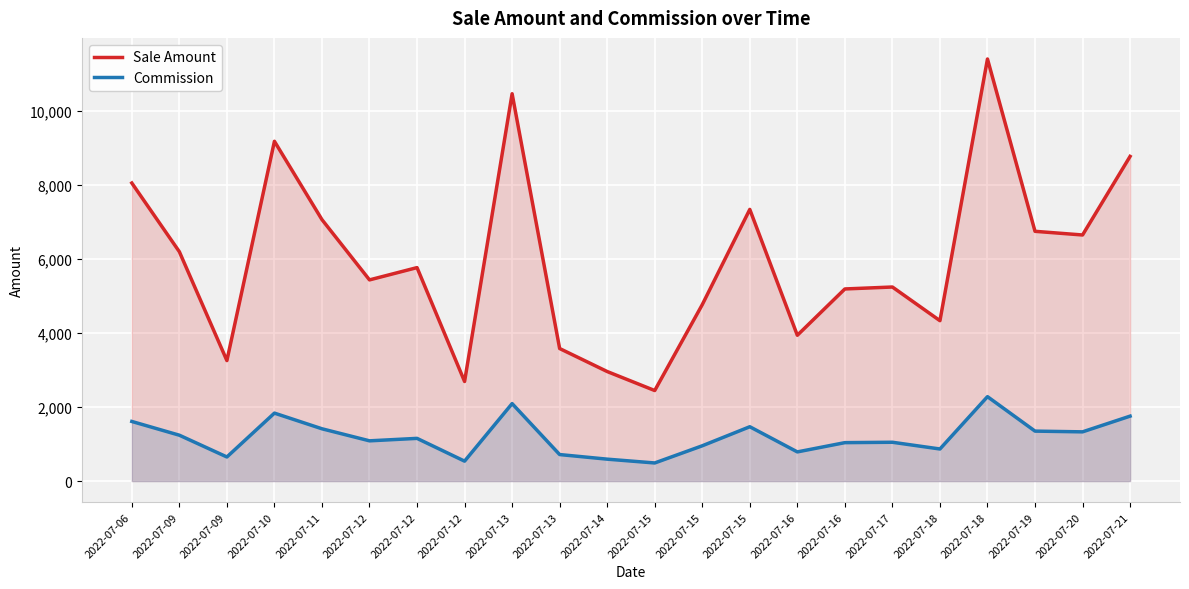

The Commission series shows 1087.3 at 2022-07-12. True or false?

True